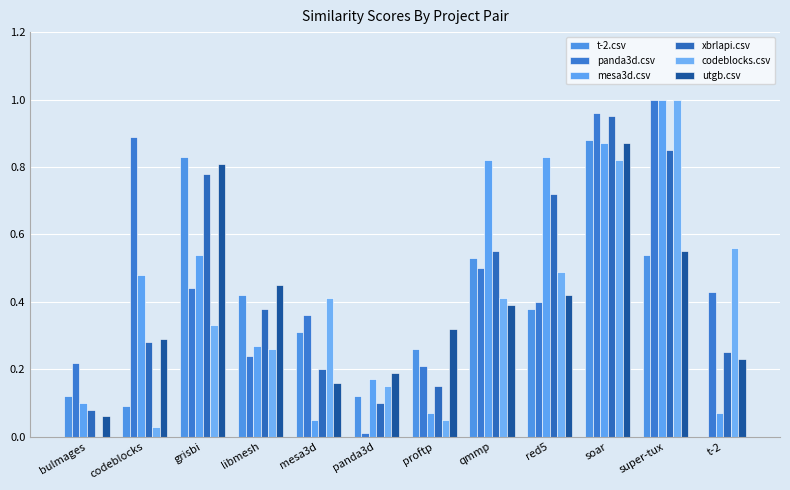

Which category has the highest value in the t-2.csv series?

soar